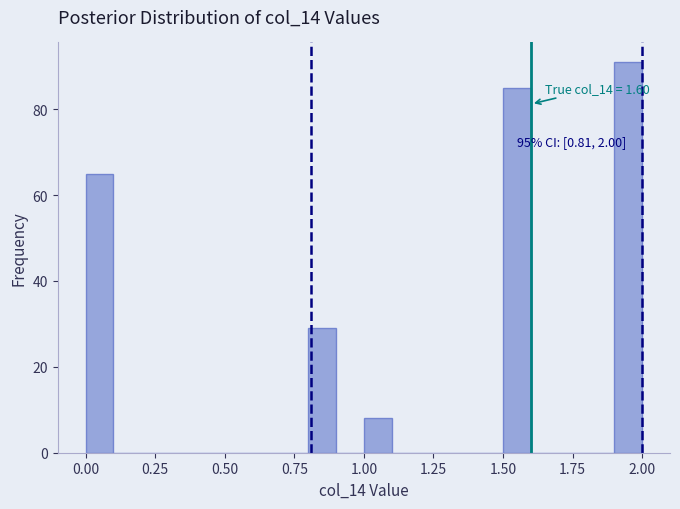

Around what value on the x-axis is the tallest bar? Give the approximate position of its centre, as read against the axis.

1.95